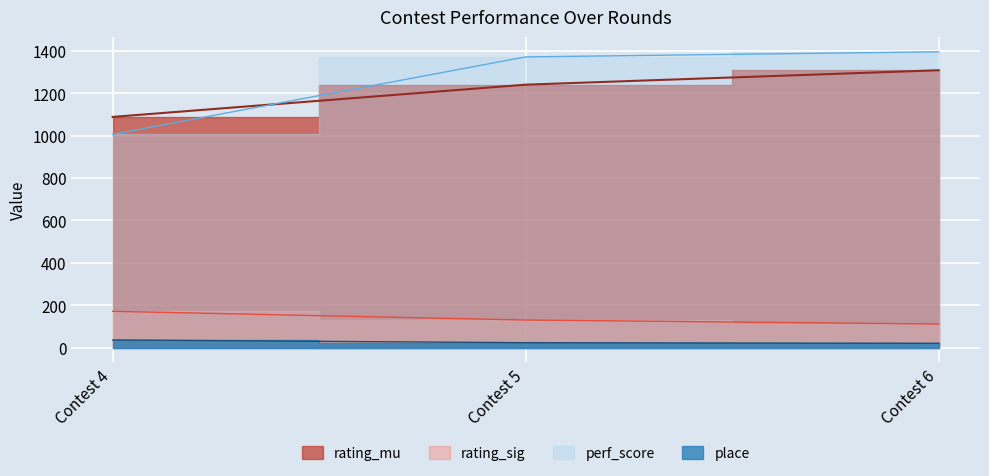

True or false: perf_score has a value of 2038 at Contest 5.

False